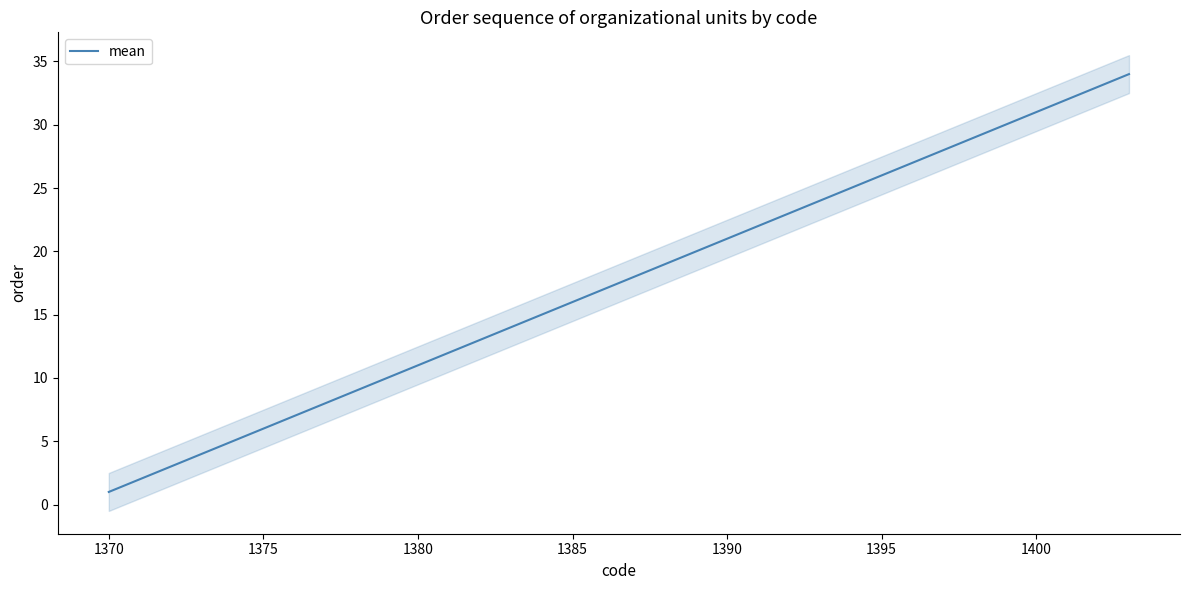

At which label does mean reach its minimum?

1370